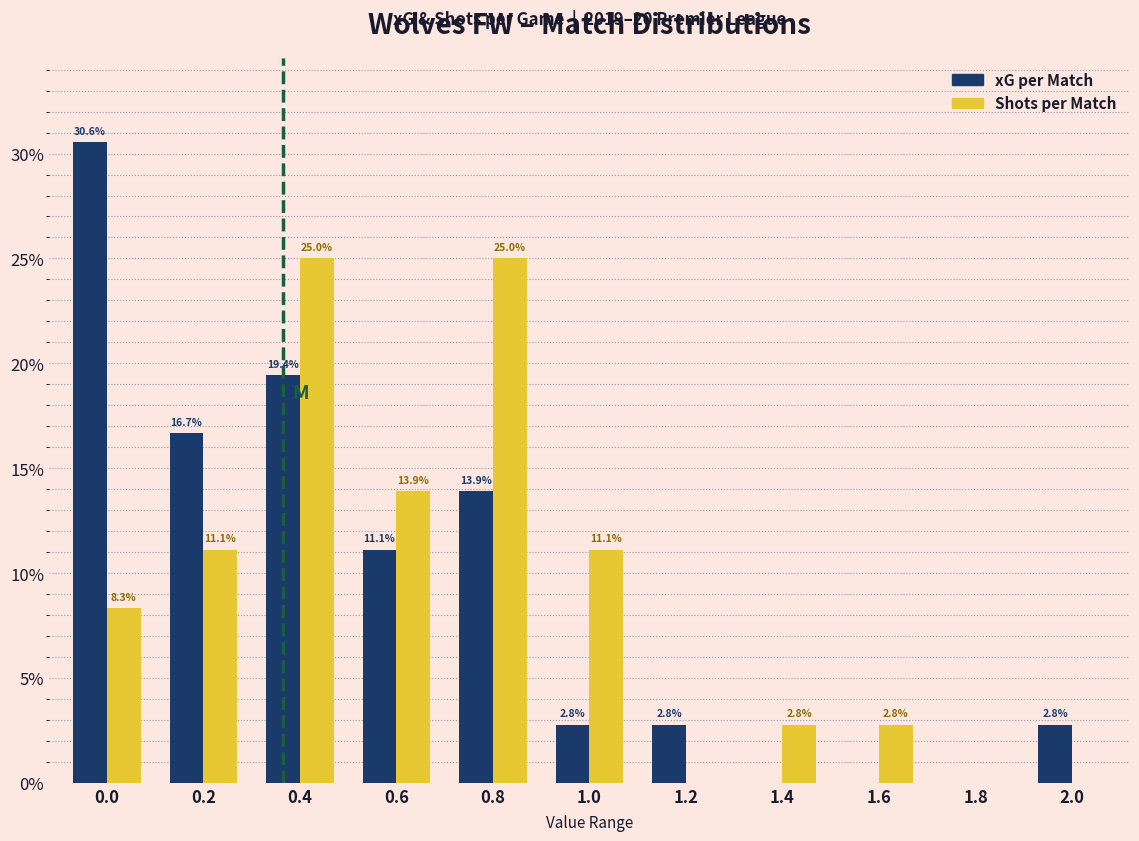

Reading right to left, what are all the values shown in this chart?

xG per Match: 2.0=2.8	1.8=0.0	1.6=0.0	1.4=0.0	1.2=2.8	1.0=2.8	0.8=13.9	0.6=11.1	0.4=19.4	0.2=16.7	0.0=30.6
Shots per Match: 2.0=0.0	1.8=0.0	1.6=2.8	1.4=2.8	1.2=0.0	1.0=11.1	0.8=25.0	0.6=13.9	0.4=25.0	0.2=11.1	0.0=8.3